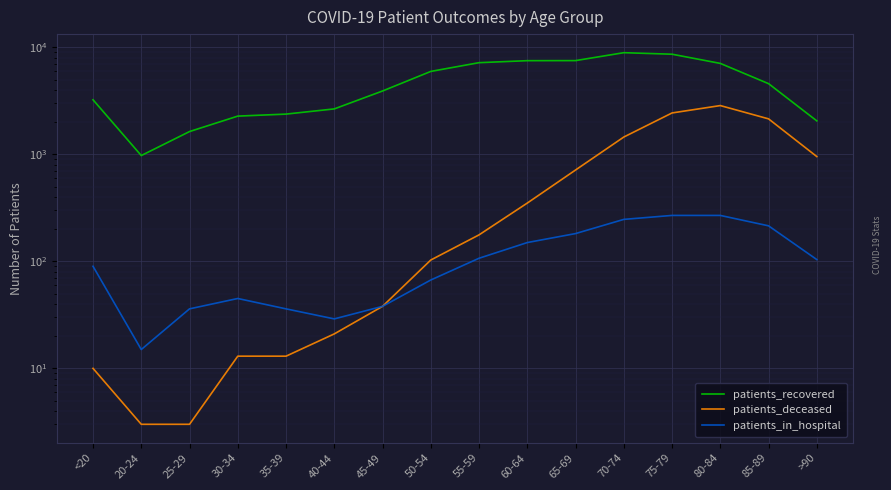

At which label does patients_recovered first exceed 4588?

50-54